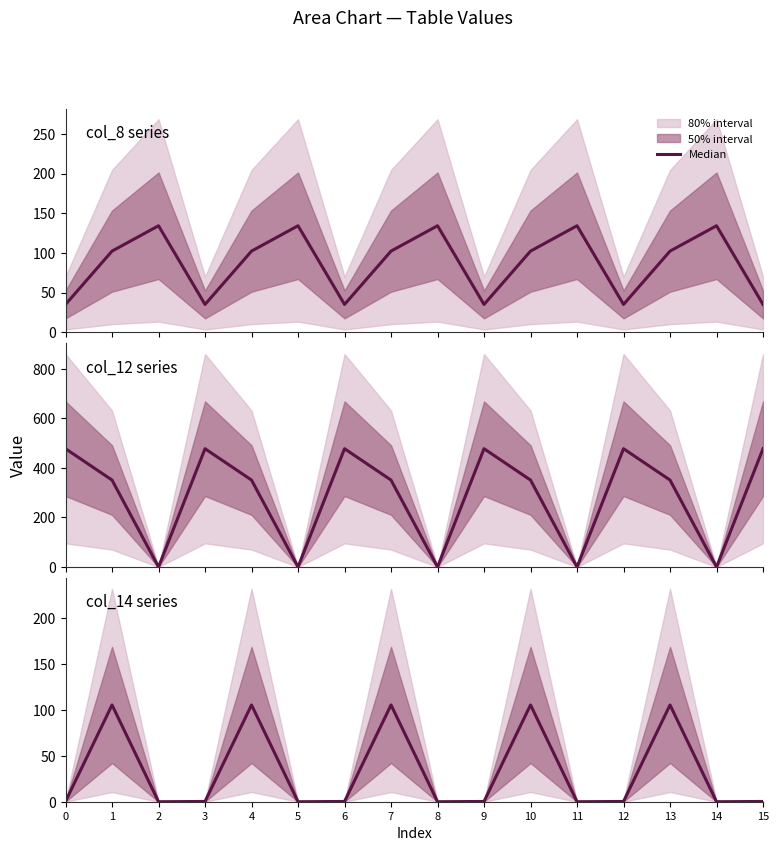

Is it true that the value at 11 is 43.9?

False